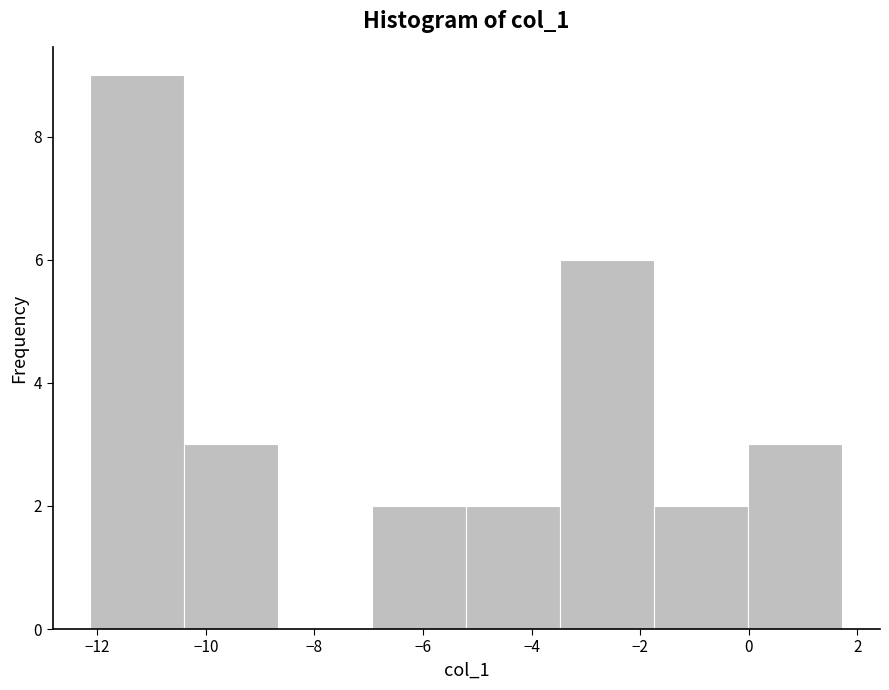

Which range on the x-axis has the tallest bar?

-12.2 to -10.4